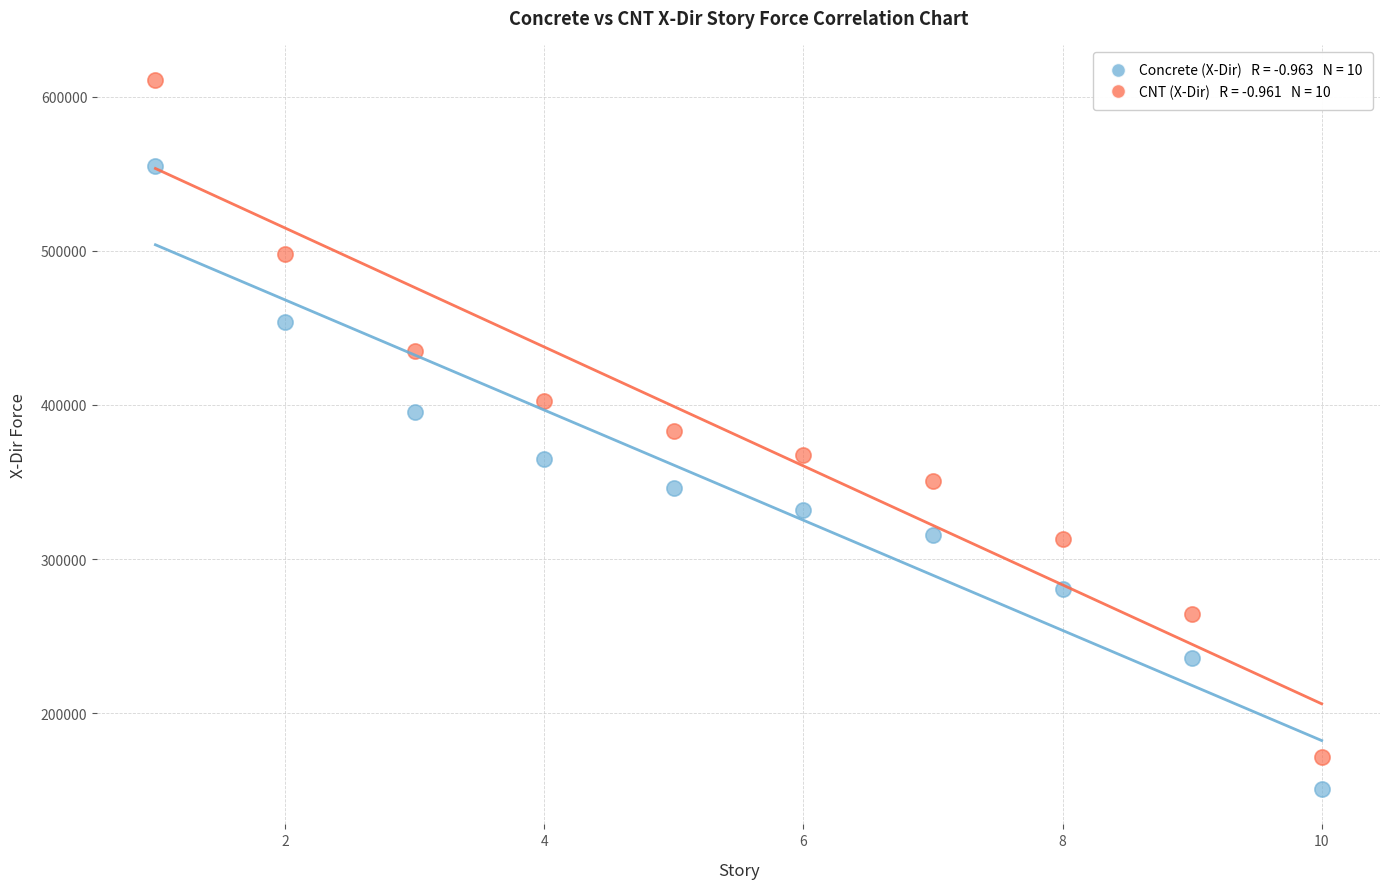

Across all data points, what is the range of Y values (max minus min)?

459744.4